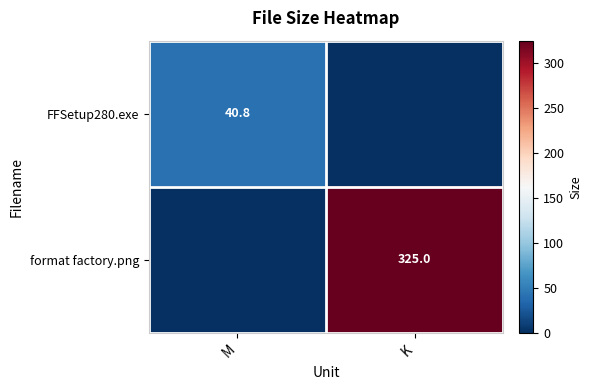

The value of format factory.png at K is 325.0. True or false?

True